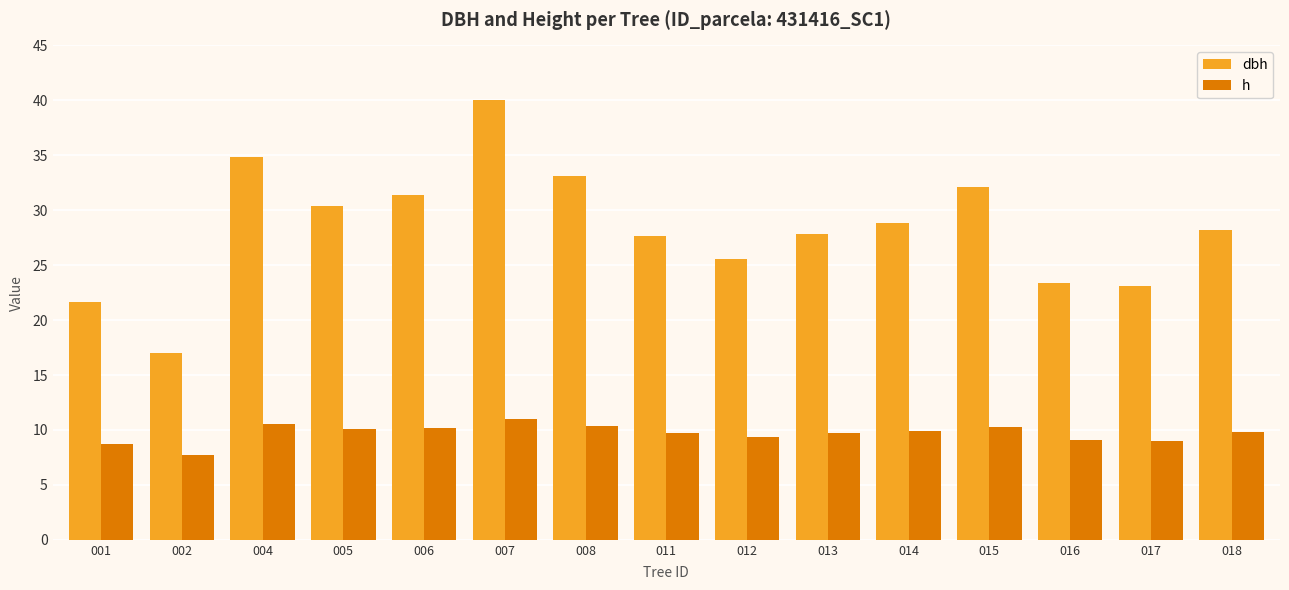

What is the sum of the dbh values at 014 and 012?

54.4